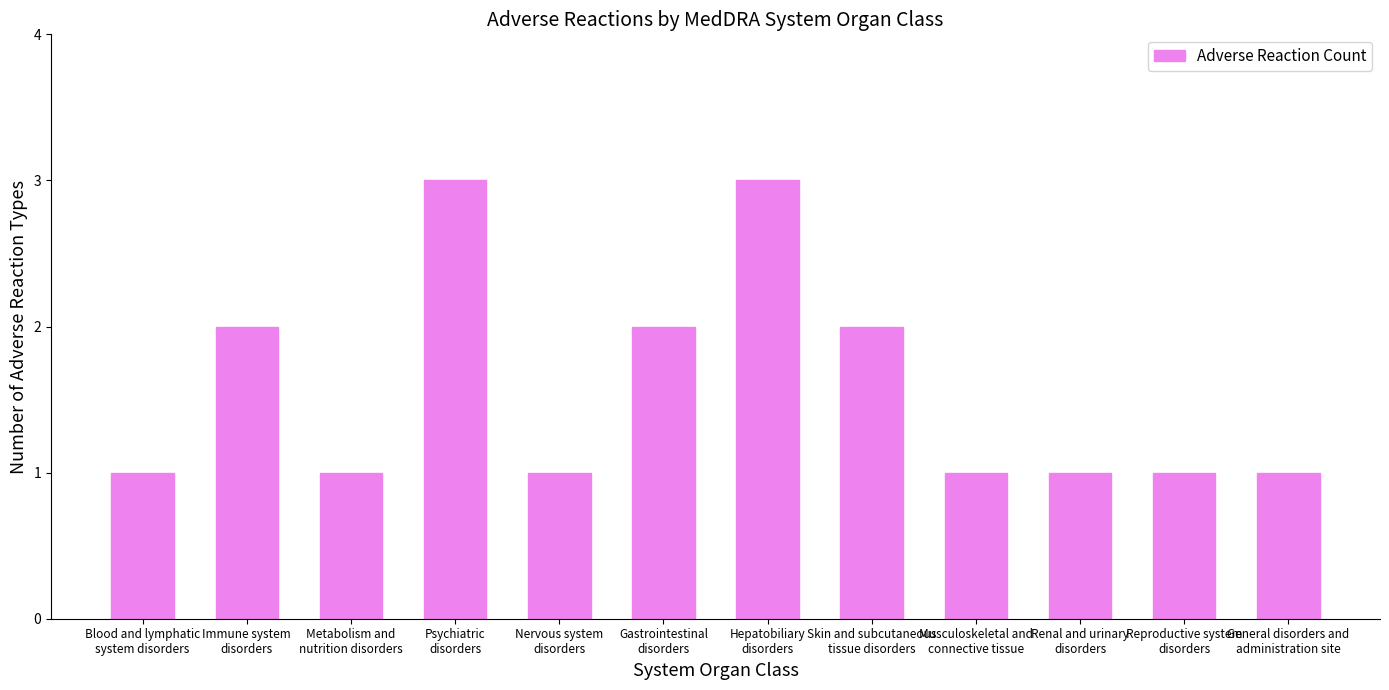

What position from the left is Metabolism and
nutrition disorders?

3